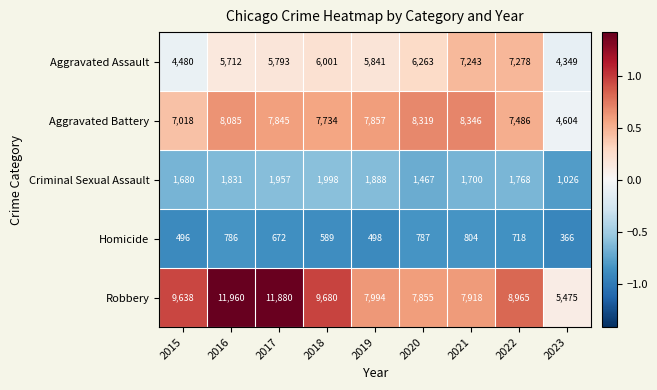

What is the minimum value shown in the chart?

366